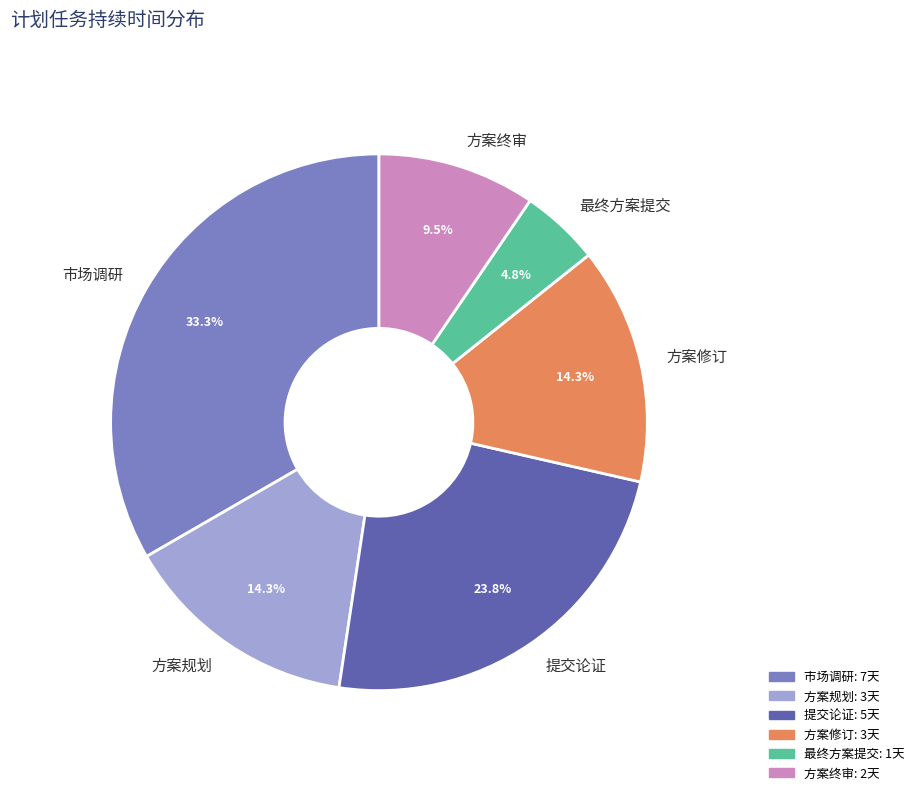

Which slice is the smallest?

最终方案提交